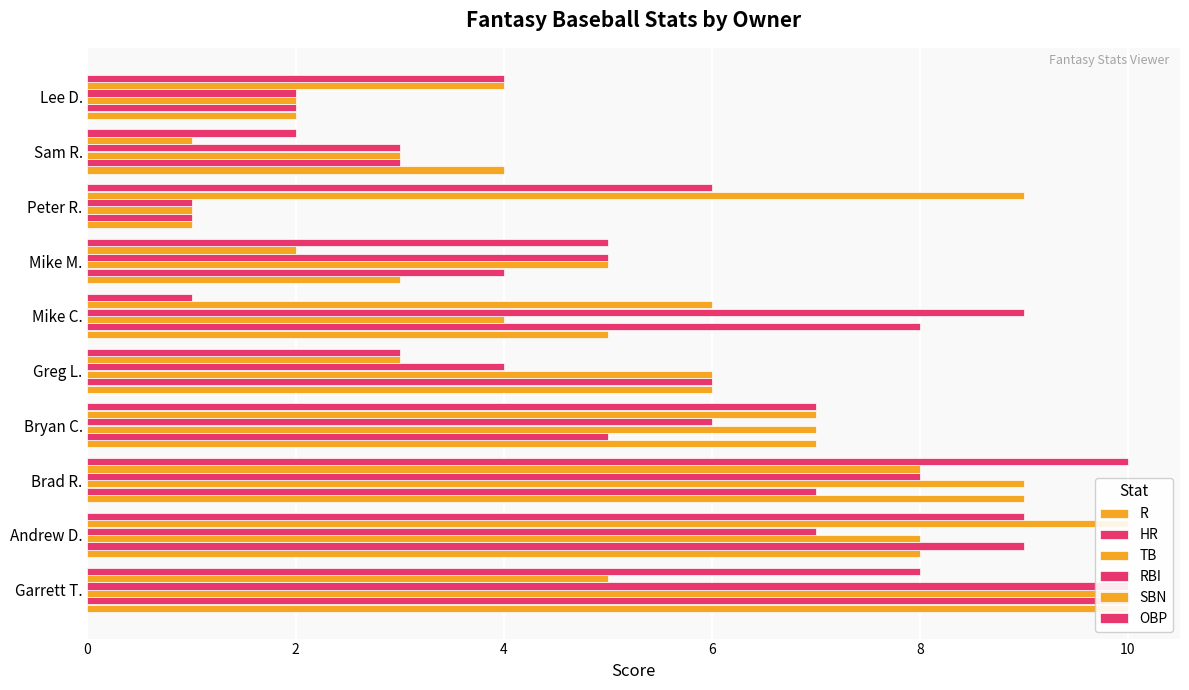

Reading right to left, list all the values displayed in this chart.

R: 2	4	1	3	5	6	7	9	8	10
HR: 2	3	1	4	8	6	5	7	9	10
TB: 2	3	1	5	4	6	7	9	8	10
RBI: 2	3	1	5	9	4	6	8	7	10
SBN: 4	1	9	2	6	3	7	8	10	5
OBP: 4	2	6	5	1	3	7	10	9	8